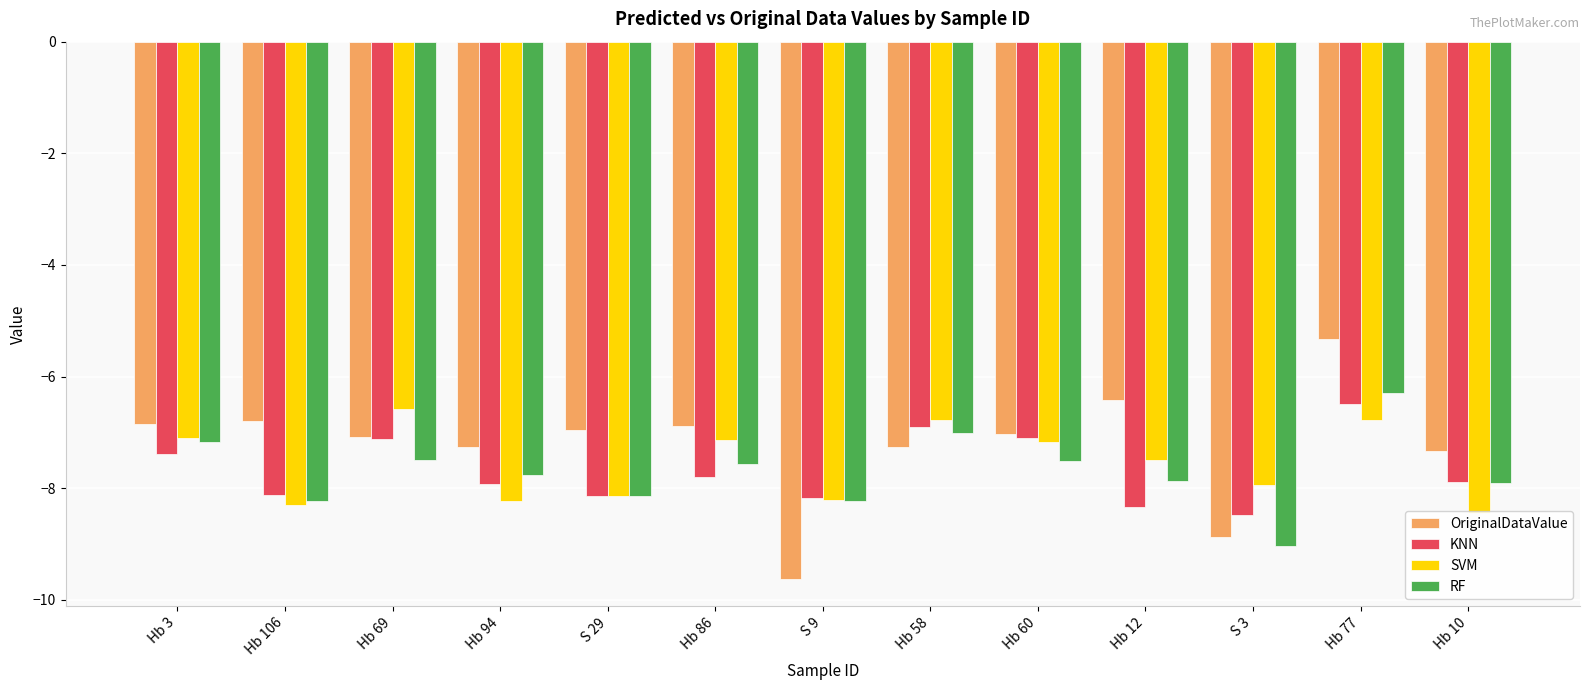

What is the difference between the maximum and minimum values in the OriginalDataValue series?

4.3